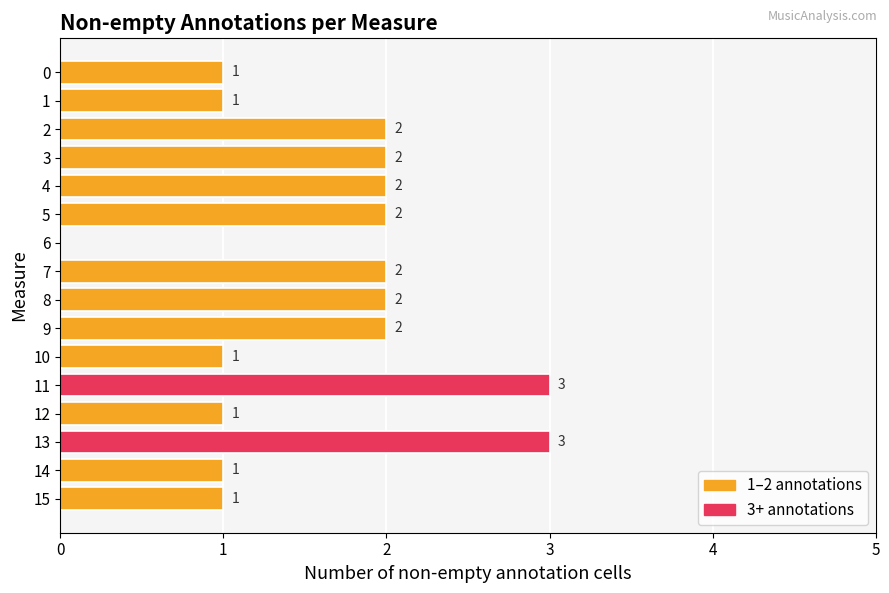

The value at 15 is 1. True or false?

True